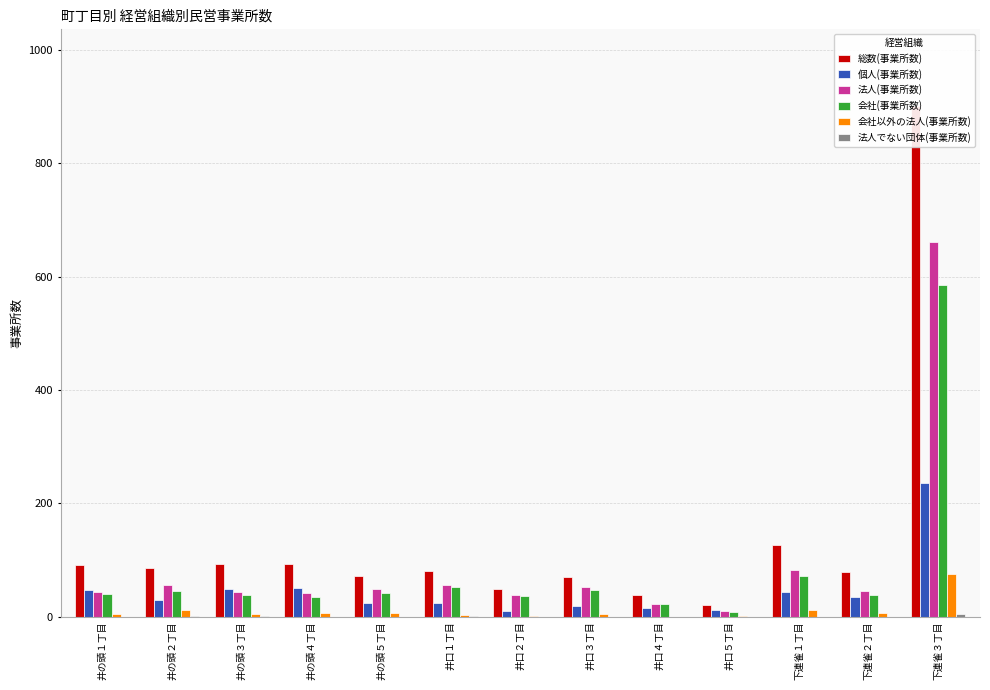

At how many categories does at least one series exceed 637?

1